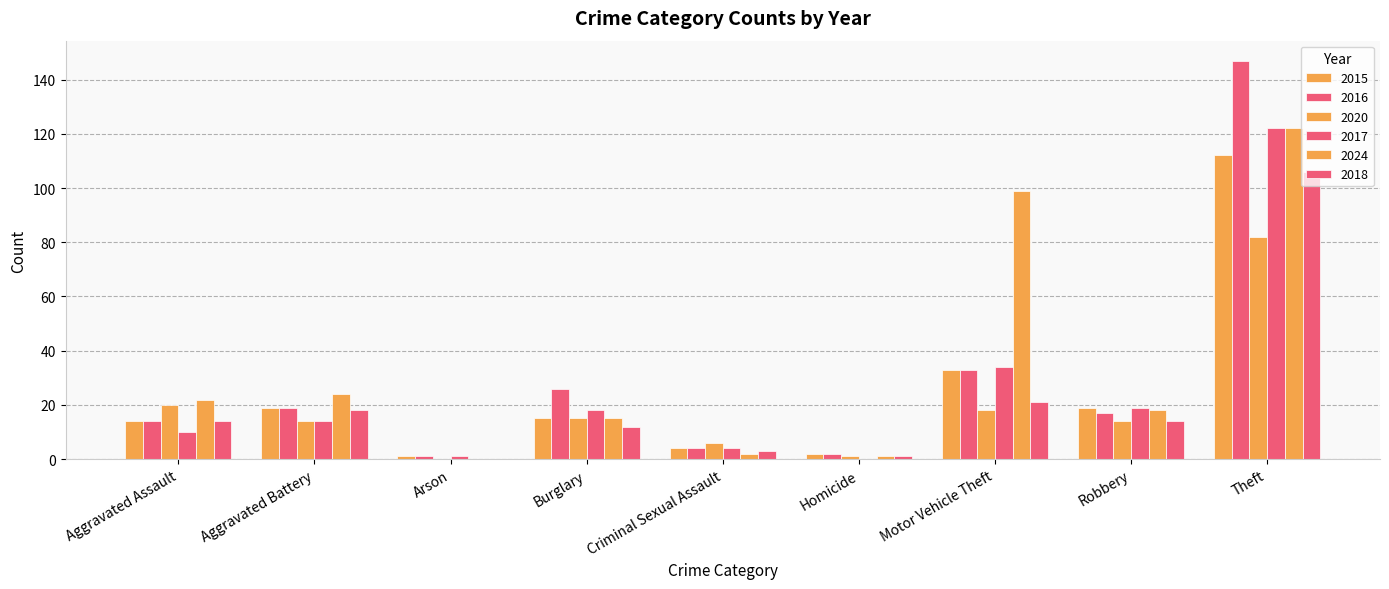

At which category is the sum across all series the highest?

Theft